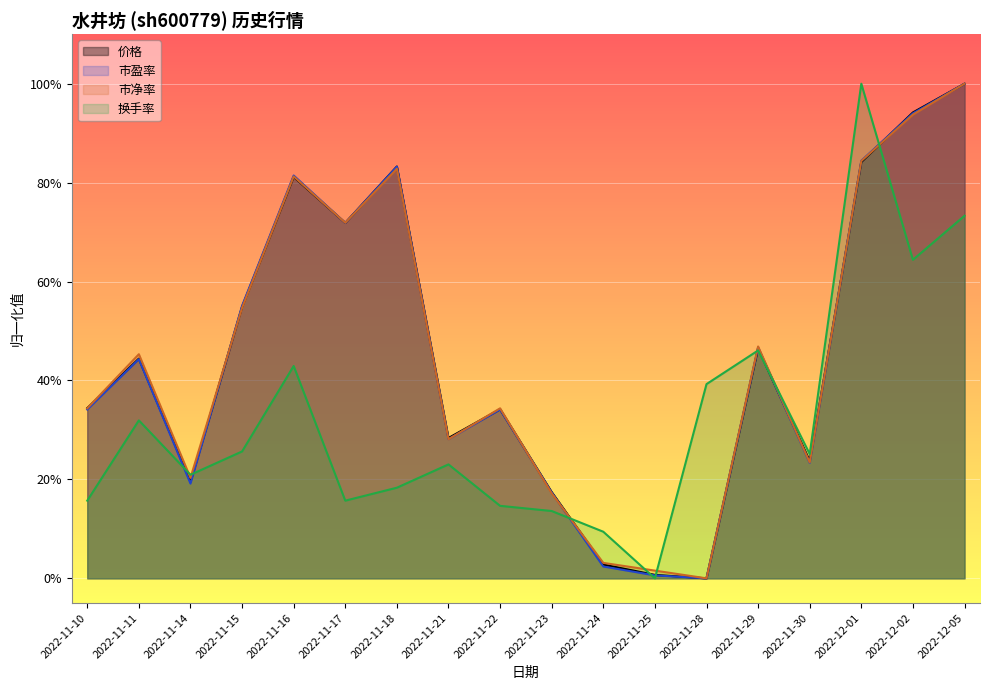

What is the sum of all 换手率 values?

5.8